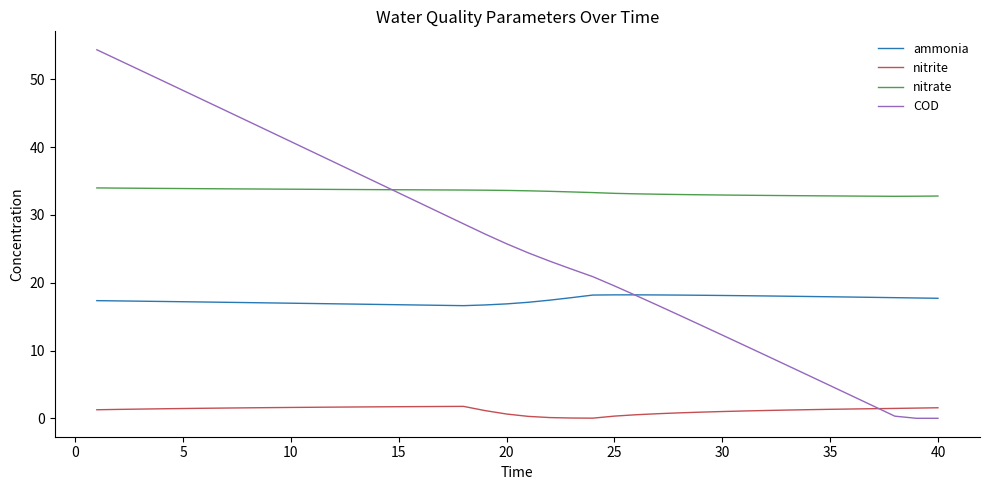

What is the sum of all ammonia values?

698.4